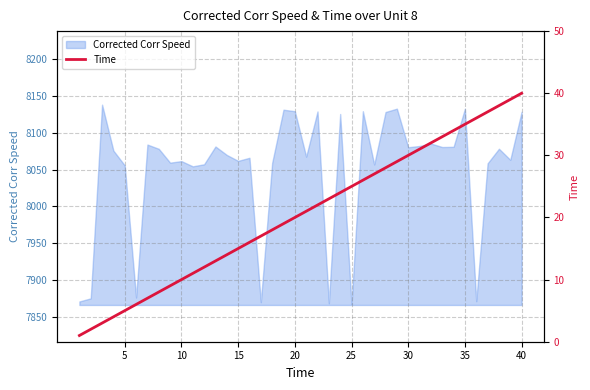

What is the lowest value of the Corrected Corr Speed series?

7866.0